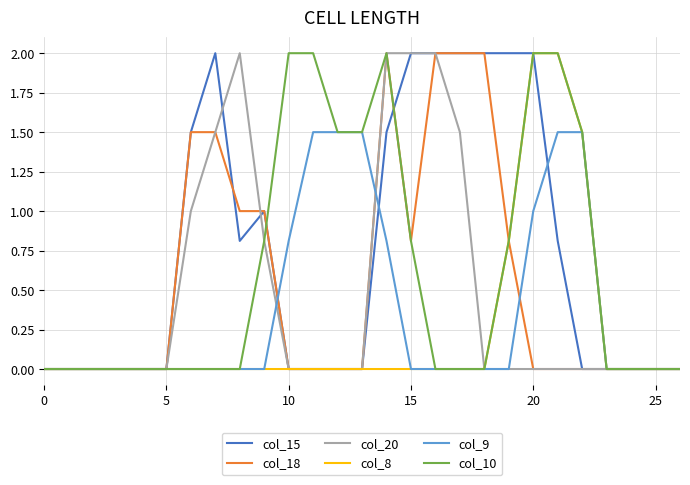

What is the maximum value for col_20?

2.0